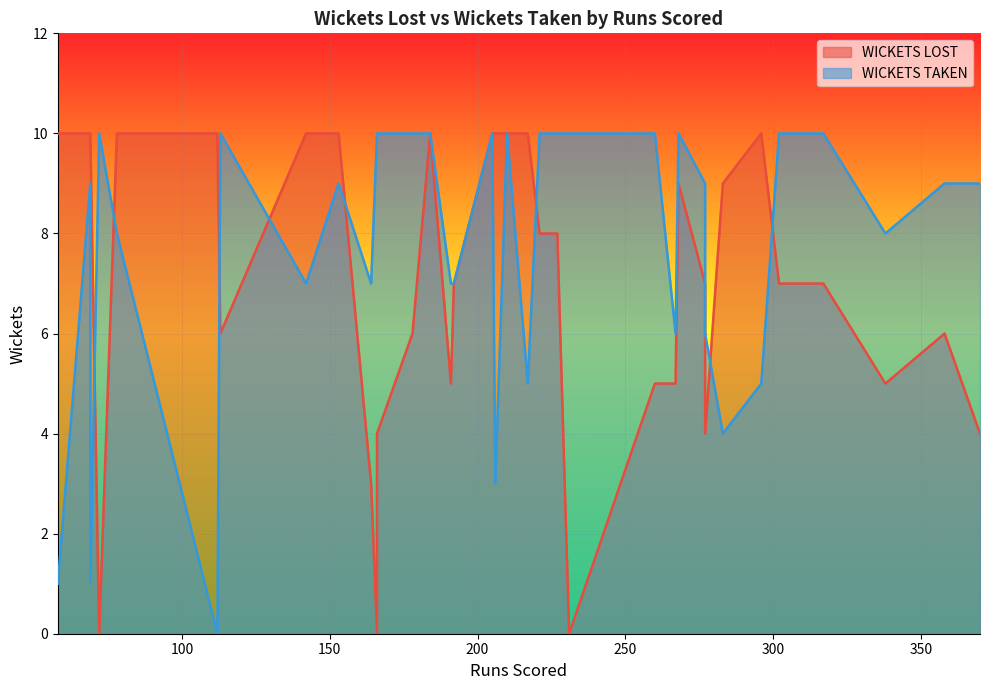

What is the approximate value of WICKETS LOST at 25, to the nearest 5?

10